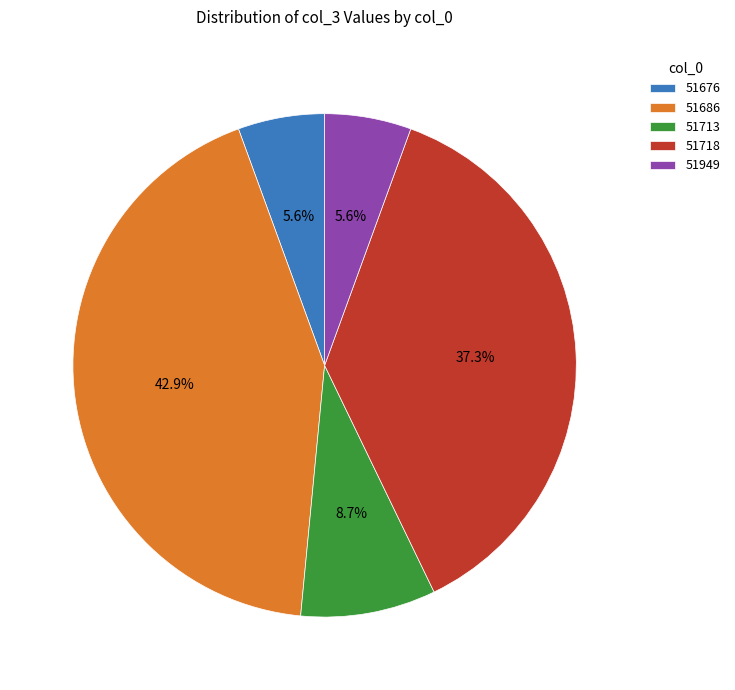

Which category has the biggest portion of the pie?

51686